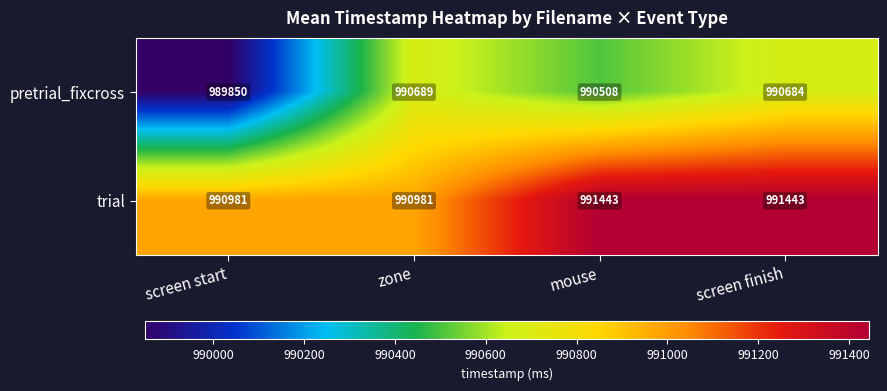

Between zone and screen finish, which series saw the biggest shift?

trial